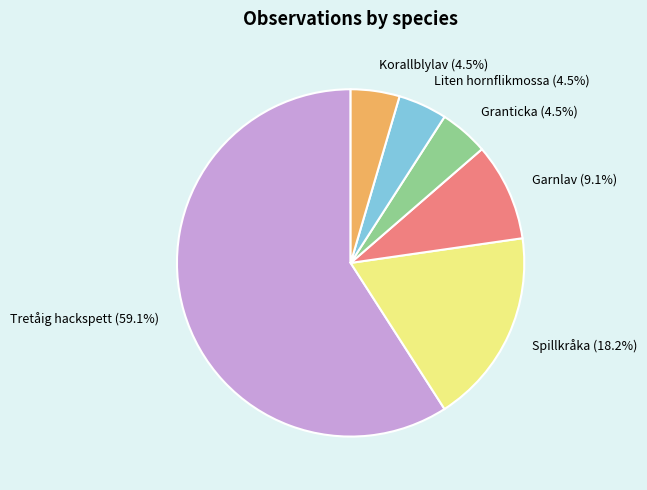

How many slices are in this pie chart?

6